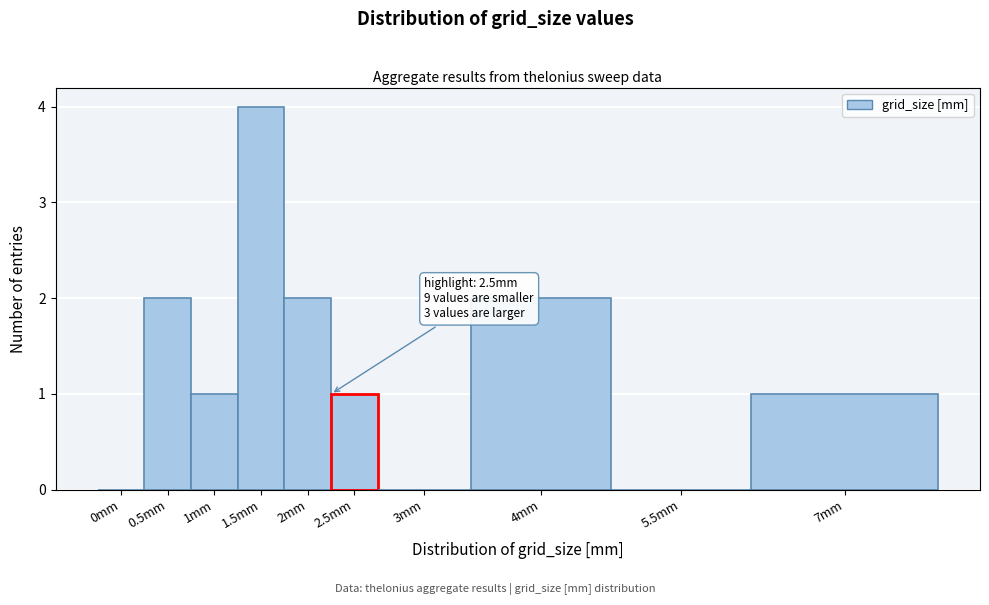

Reading left to right, what are all the values shown in this chart?

0mm=0	0.5mm=2	1mm=1	1.5mm=4	2mm=2	2.5mm=1	3mm=0	4mm=2	5.5mm=0	7mm=1